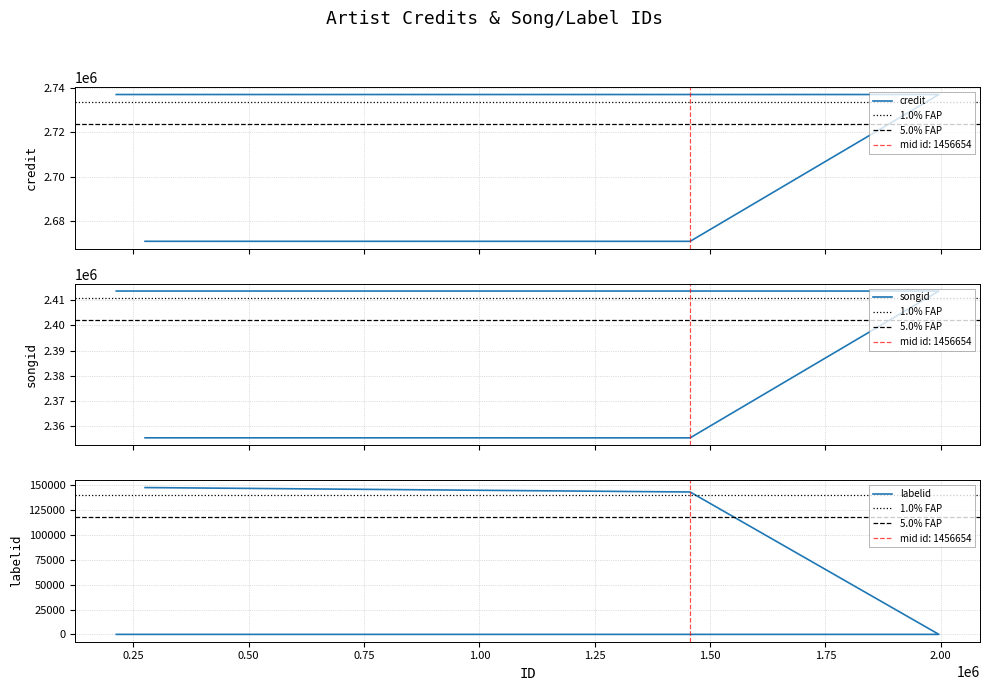

At which label is songid closest to 2384506?

275329